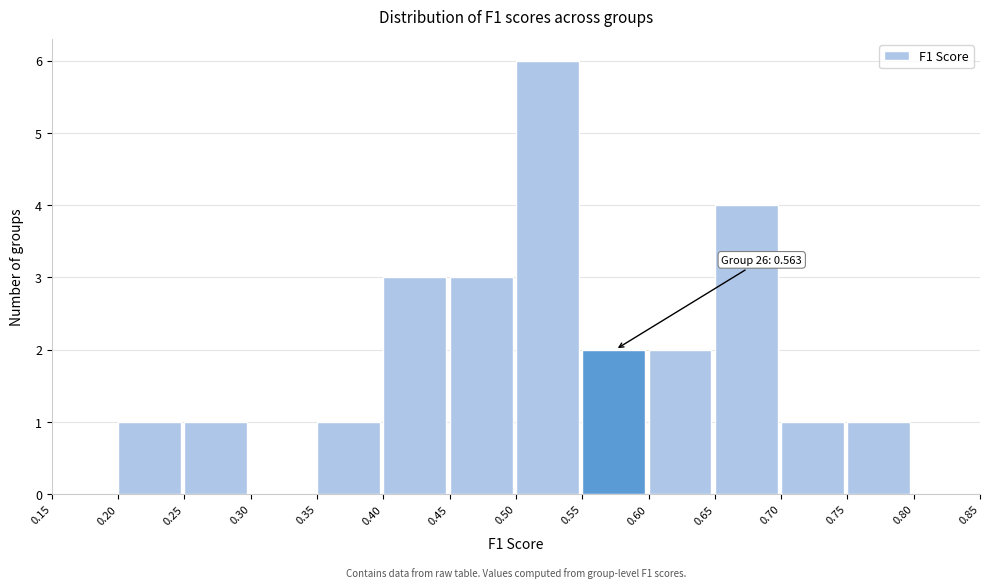

Over which range of the x-axis is the bar tallest?

0.50 to 0.55